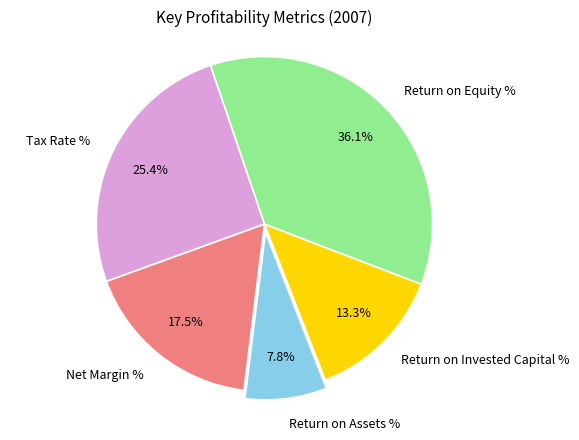

How many slices are in this pie chart?

5